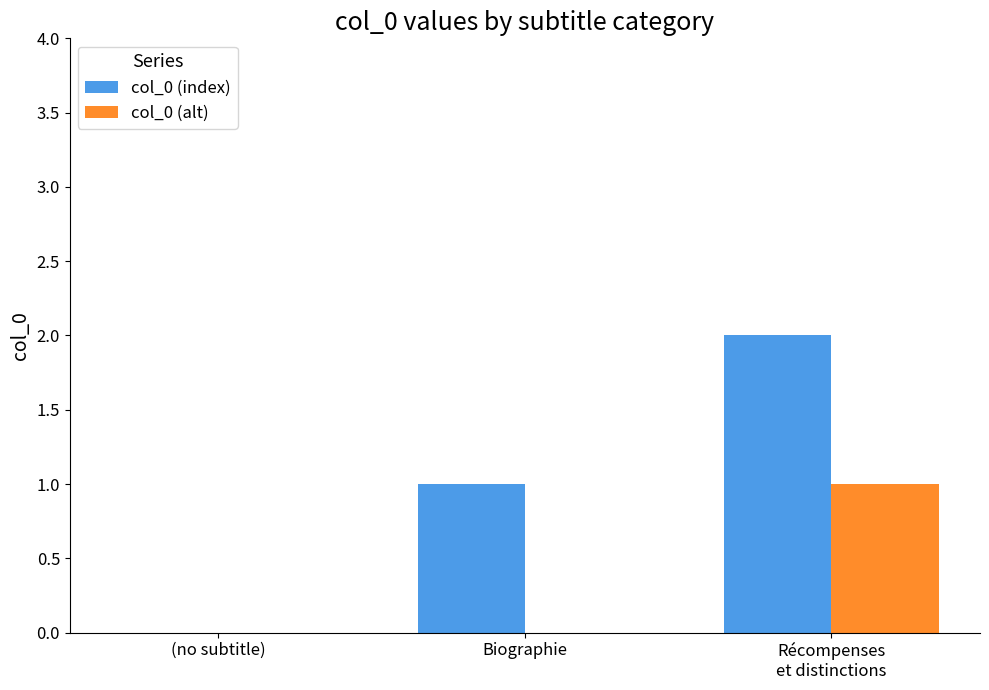

Which series changed the most between (no subtitle) and Biographie?

col_0 (index)